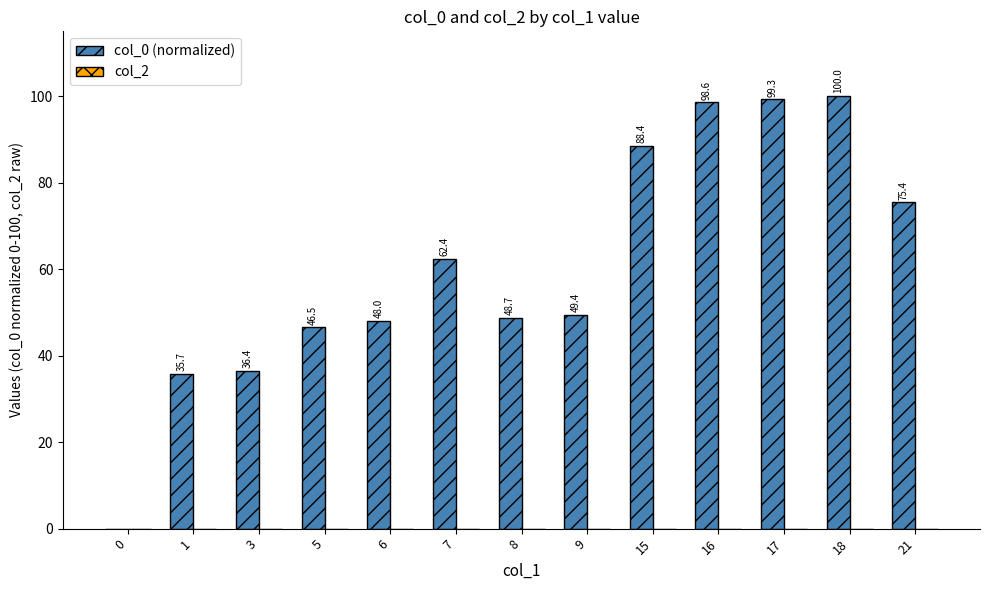

What is the greatest value displayed?

100.0